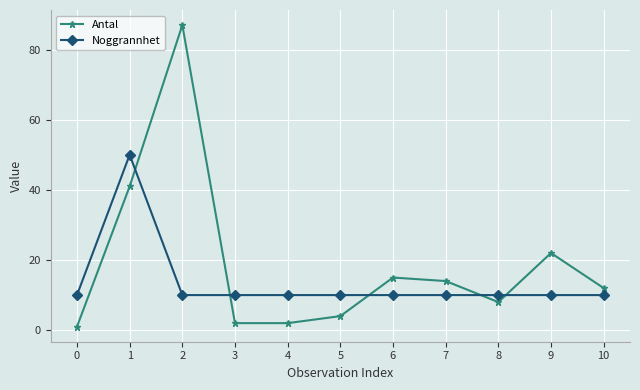

Rank the series by their maximum value, from highest to lowest.

Antal, Noggrannhet